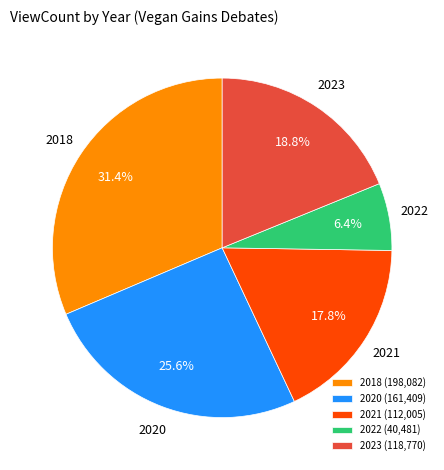

How many segments does this pie chart have?

5